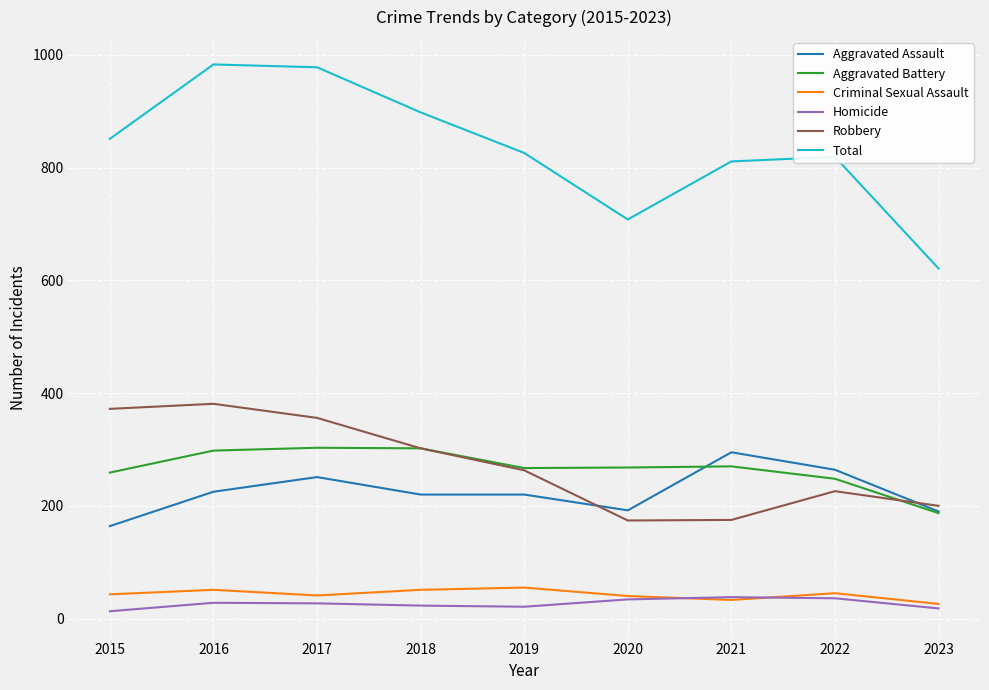

True or false: Criminal Sexual Assault and Aggravated Assault intersect in this chart.

False